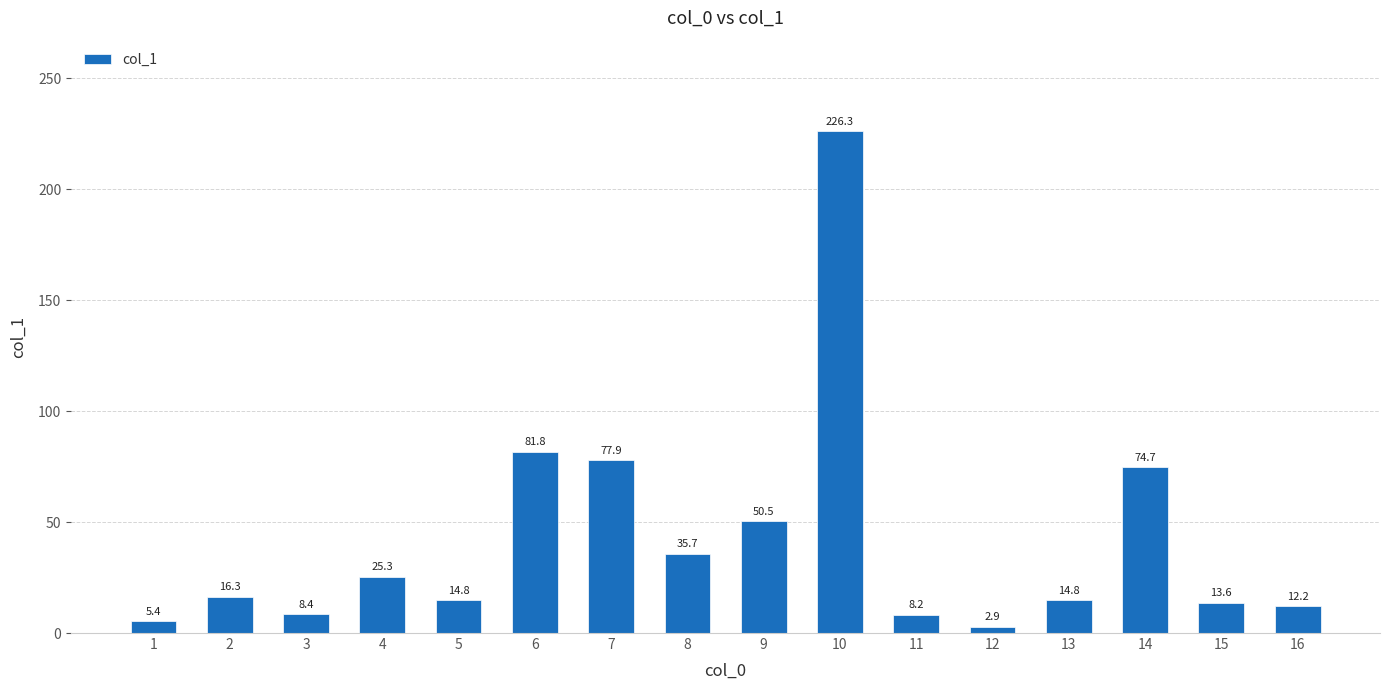

At which category does the chart reach its peak across all series?

10